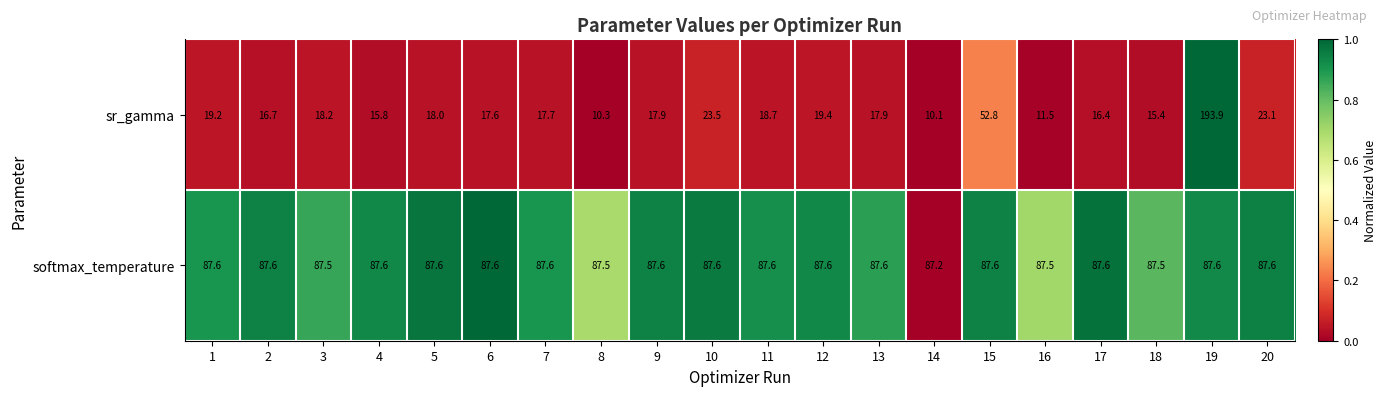

What is the spread (max minus min) of values at 18?

72.1